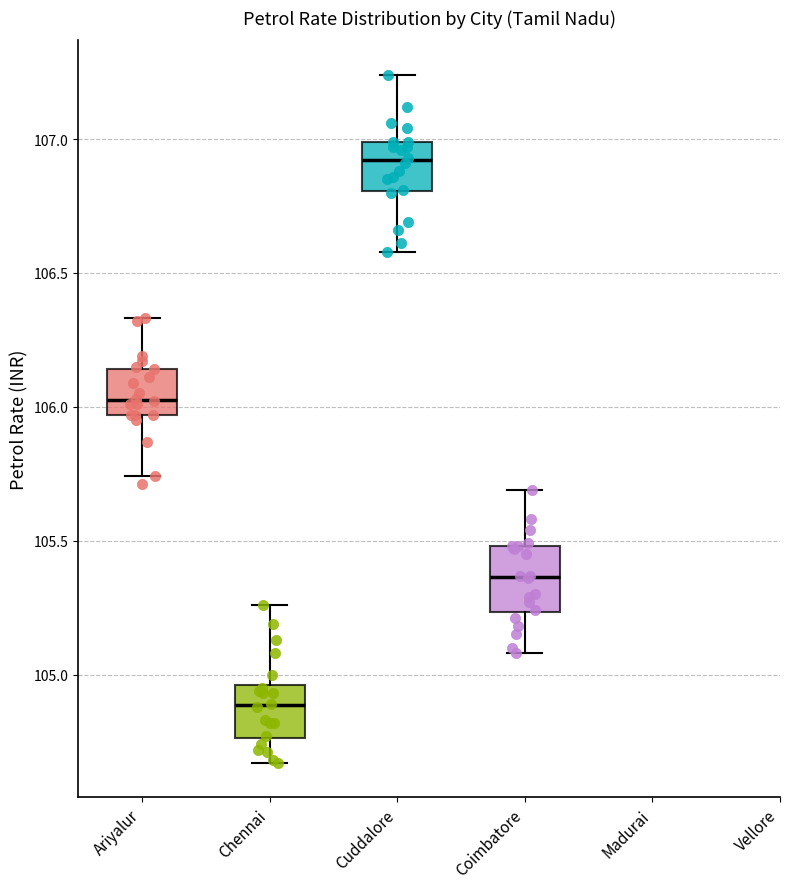

Reading left to right, transcribe this box plot: for each box, give where its median line is, the range the box spans, and where its two whiskers end, as read against the y-axis. The values are not printed on the chart, so give them approximately, as read against the axis.

Ariyalur: median 106.05, box 105.95 to 106.15, whiskers 105.75 to 106.35
Chennai: median 104.90, box 104.75 to 104.95, whiskers 104.65 to 105.25
Cuddalore: median 106.90, box 106.80 to 107.00, whiskers 106.60 to 107.25
Coimbatore: median 105.35, box 105.25 to 105.50, whiskers 105.10 to 105.70